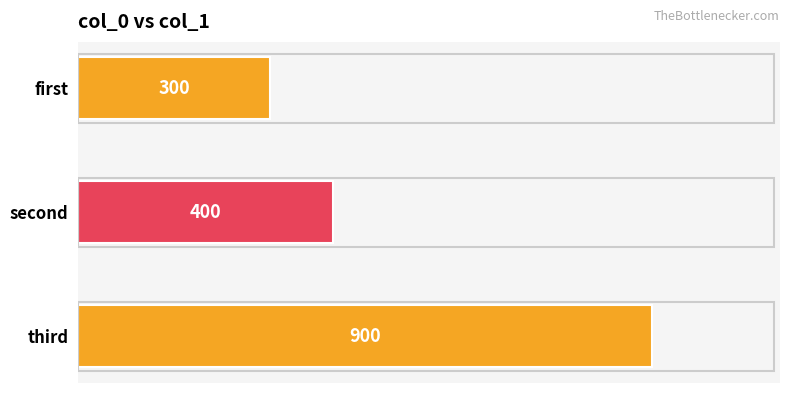

What is the change in value from first to third?

+600